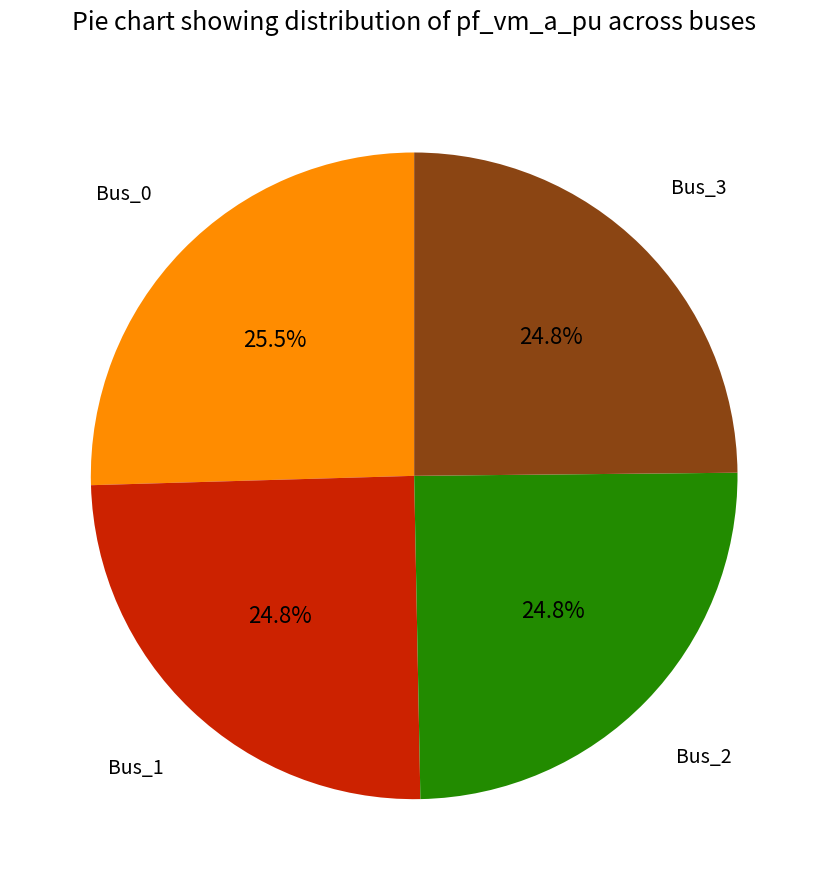

Does any single category account for the majority?

No